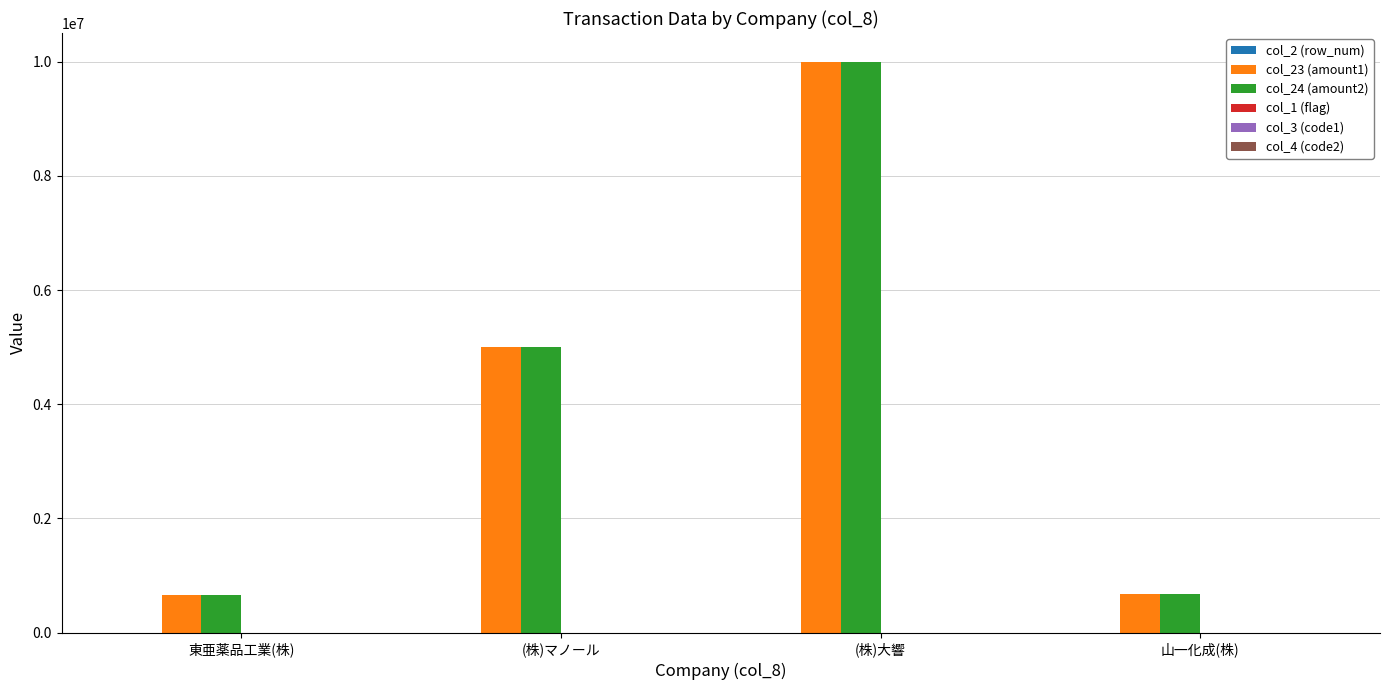

What is the spread (max minus min) of values at (株)マノール?

4999999